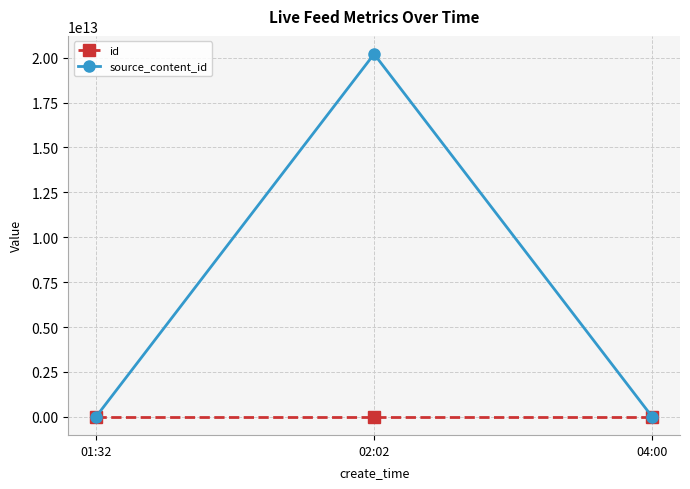

The value of source_content_id at 01:32 is 0. True or false?

True